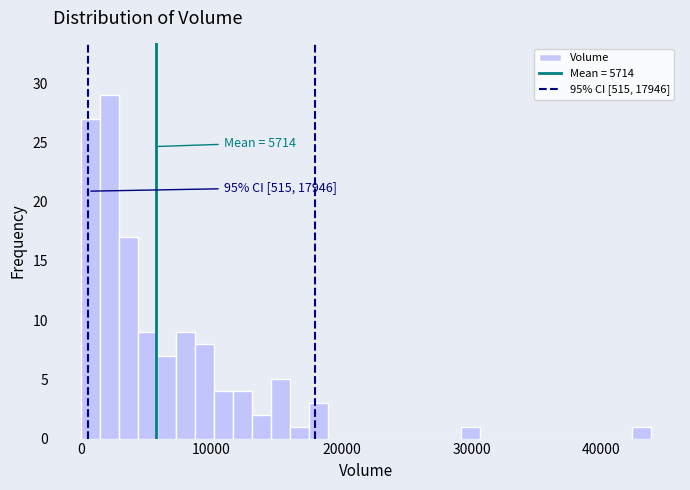

Around what value on the x-axis is the tallest bar? Give the approximate position of its centre, as read against the axis.

2000